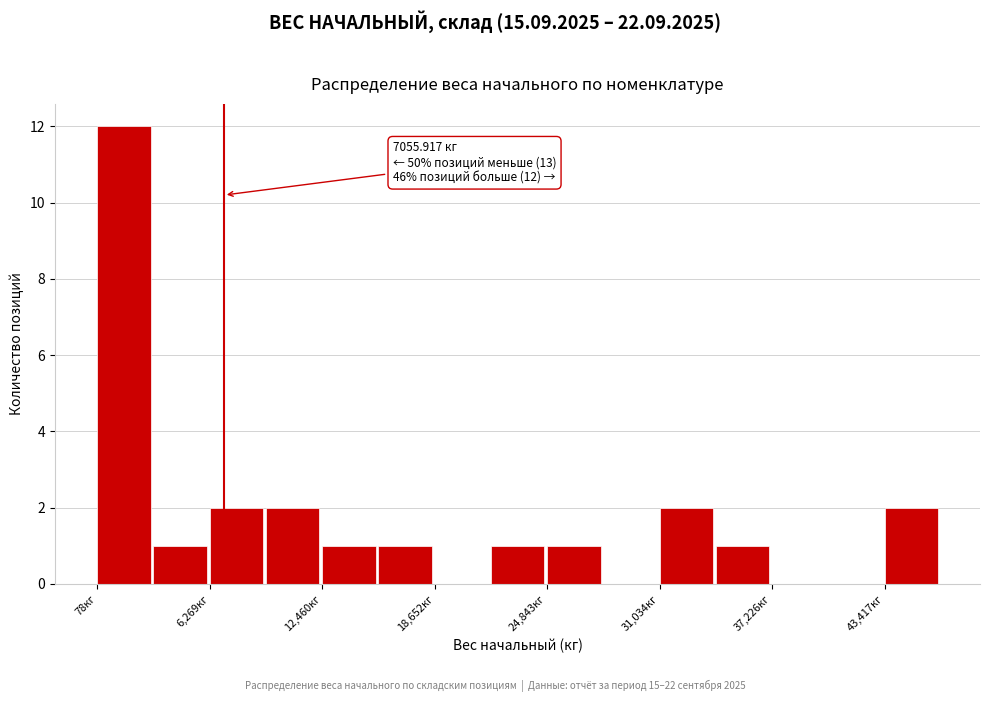

Read against the x-axis, roughly where is the centre of the tallest bar?

2000